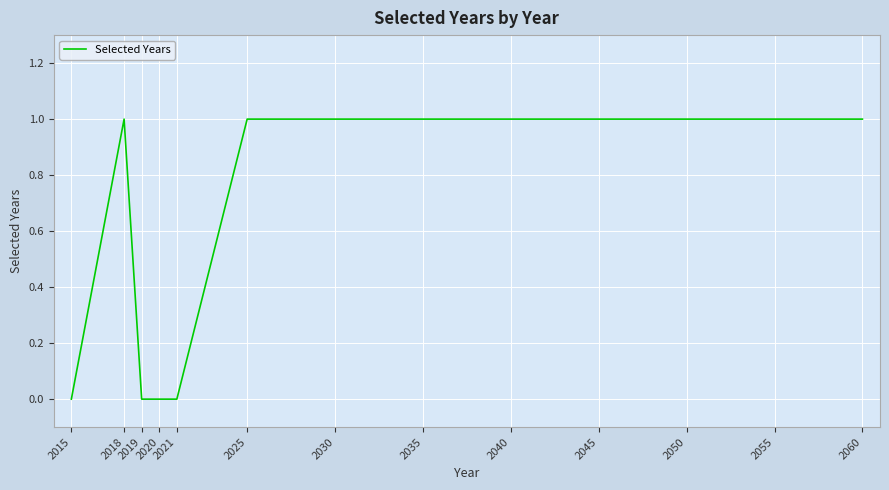

Between 2021 and 2025, which is larger?

2025